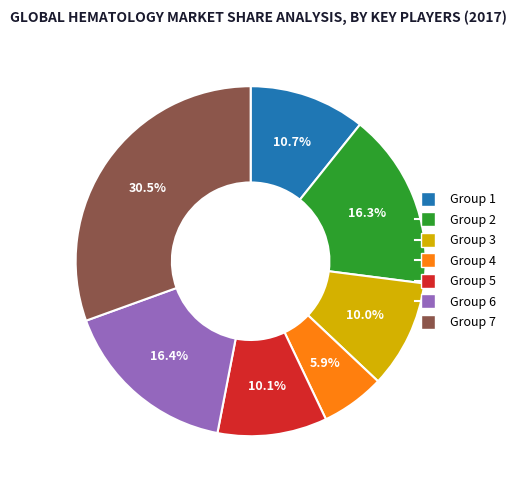

Does any single category account for the majority?

No